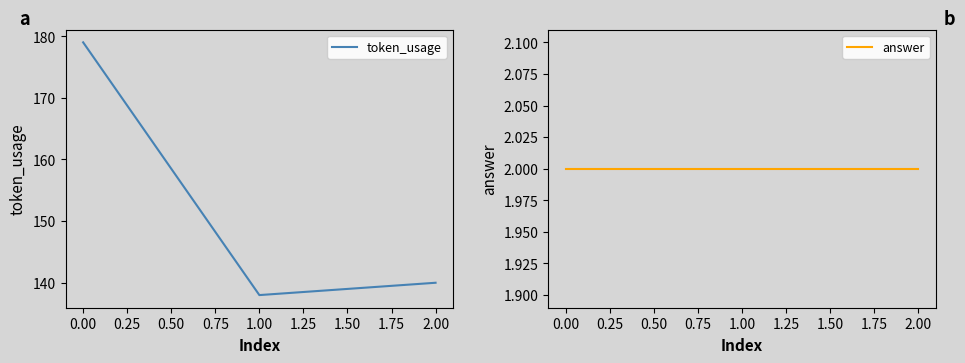

What is the highest value of the token_usage series?

179